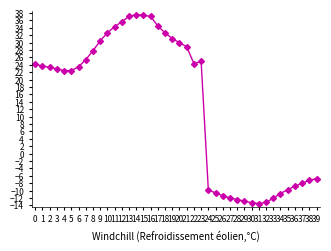

What is the value of the 32nd point from the left?

-13.5